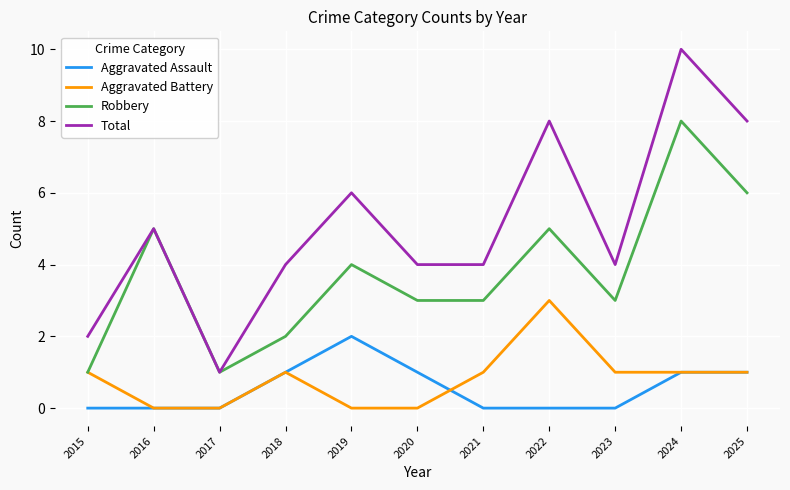

Which series changed the most between 2019 and 2022?

Aggravated Battery